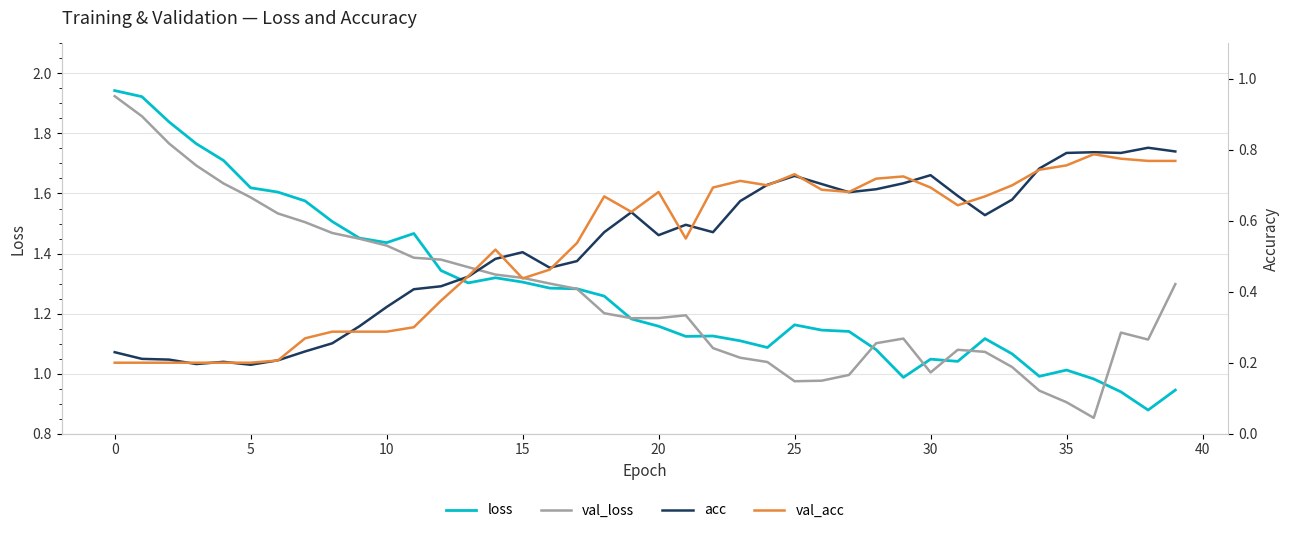

How many distinct data groups are displayed?

4